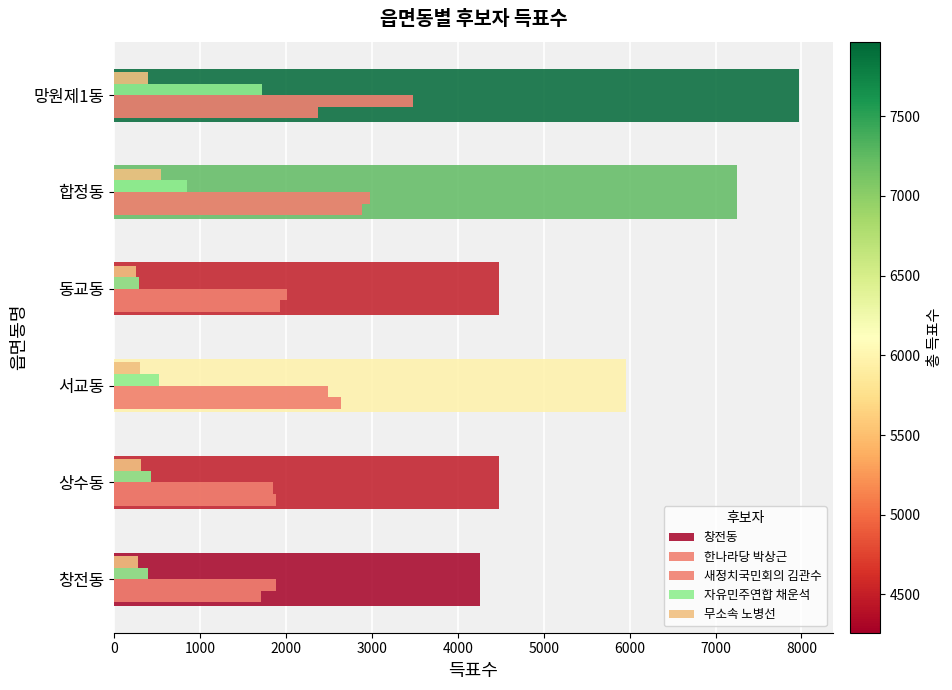

Which series has the largest total across all categories?

새정치국민회의 김관수